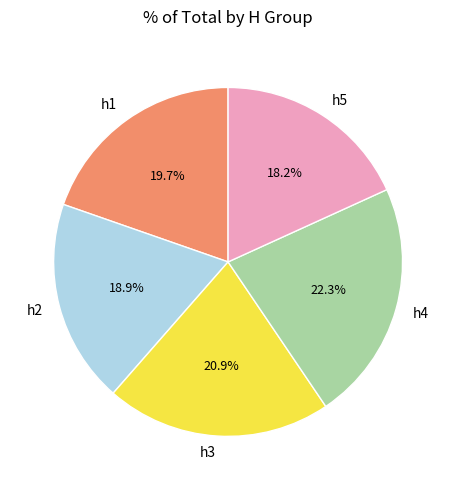

How many slices are in this pie chart?

5